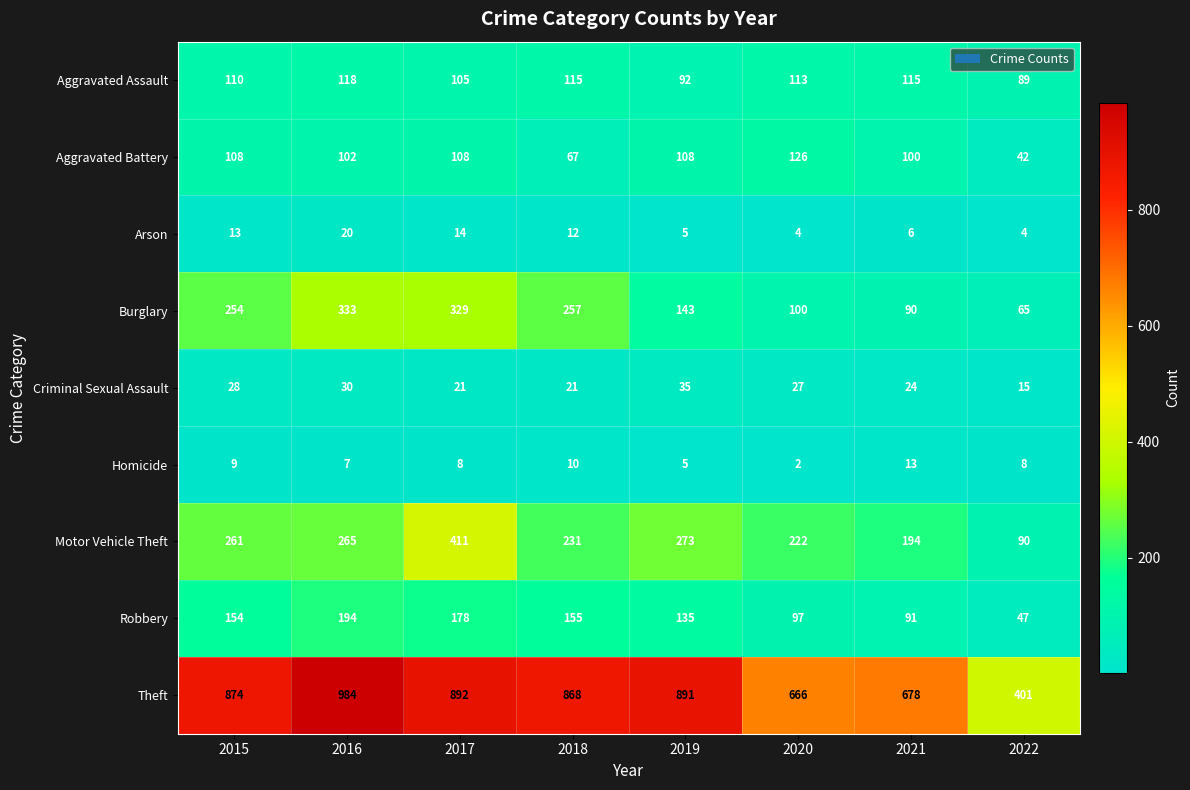

At which label does Motor Vehicle Theft reach its minimum?

2022